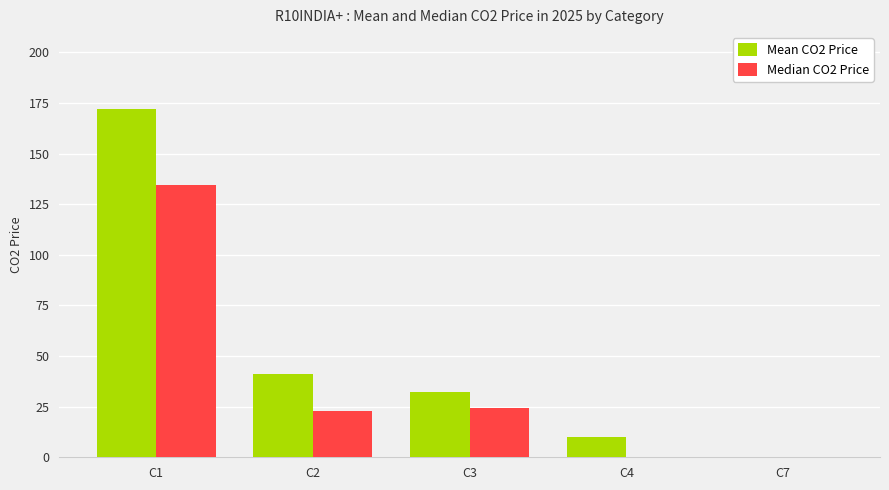

Which label corresponds to the largest value in the chart?

C1